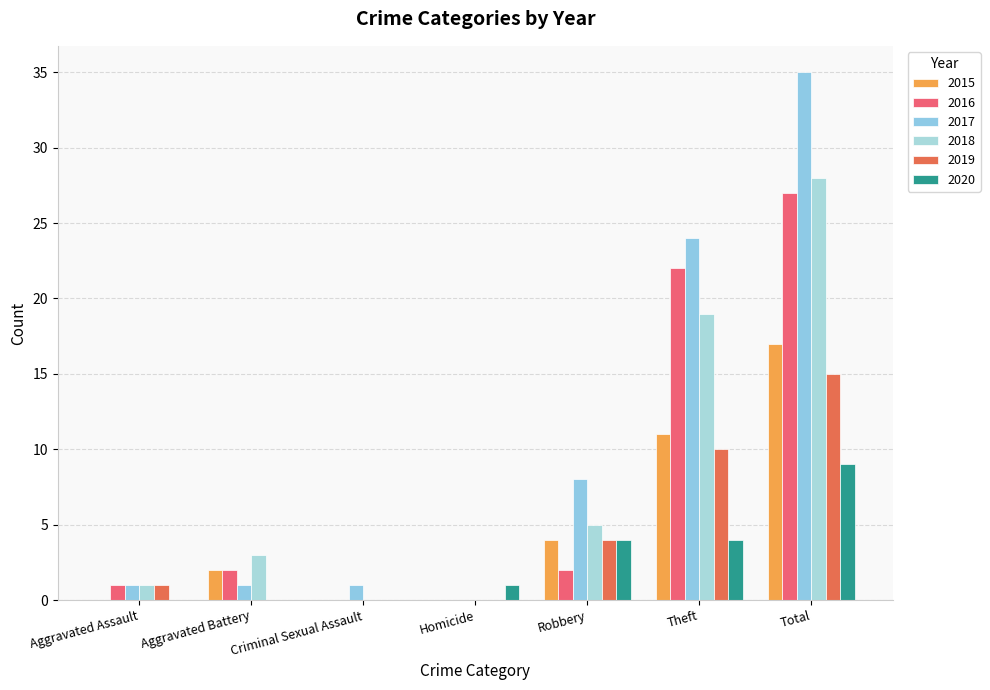

True or false: 2016 has a value of 18 at Homicide.

False